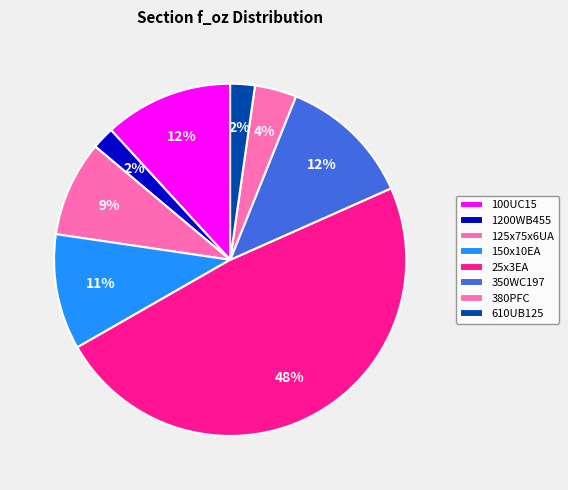

To the nearest percent, what is the difference between the largest and smallest slice percentages?

46%